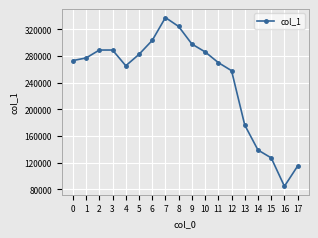

How many values are below 276914?

9